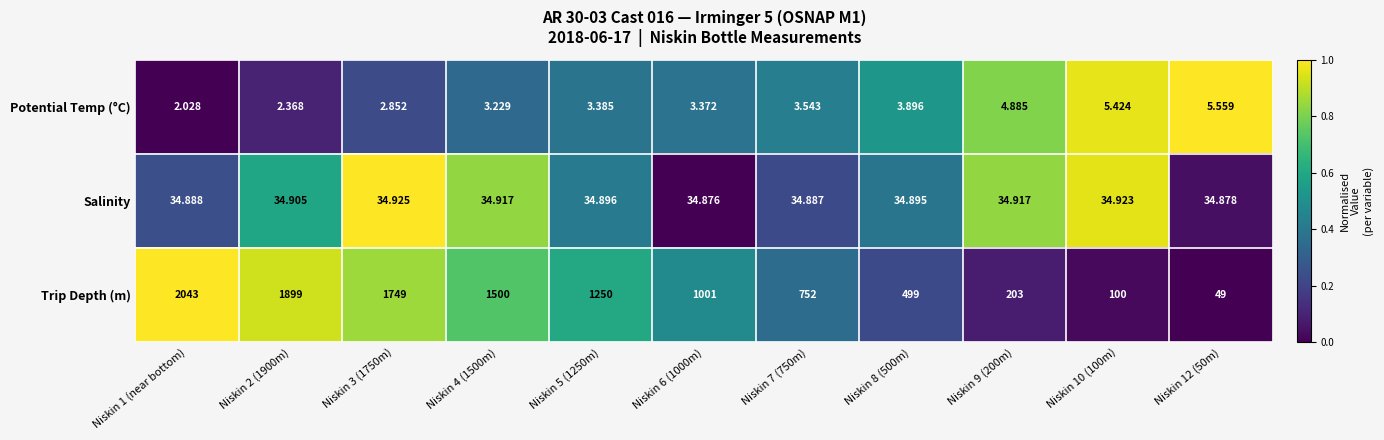

Which series has the largest total across all categories?

Trip Depth (m)